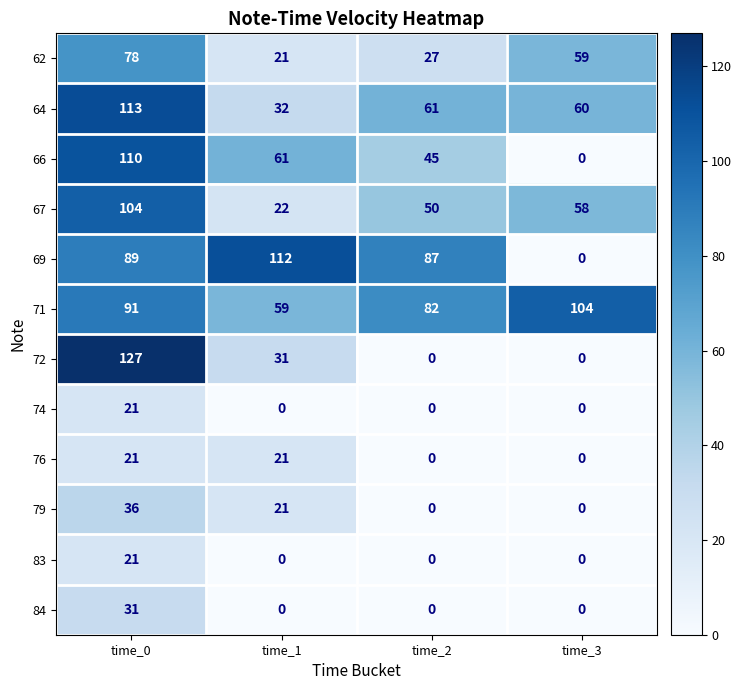

Is it true that 79 equals 24 at time_3?

False